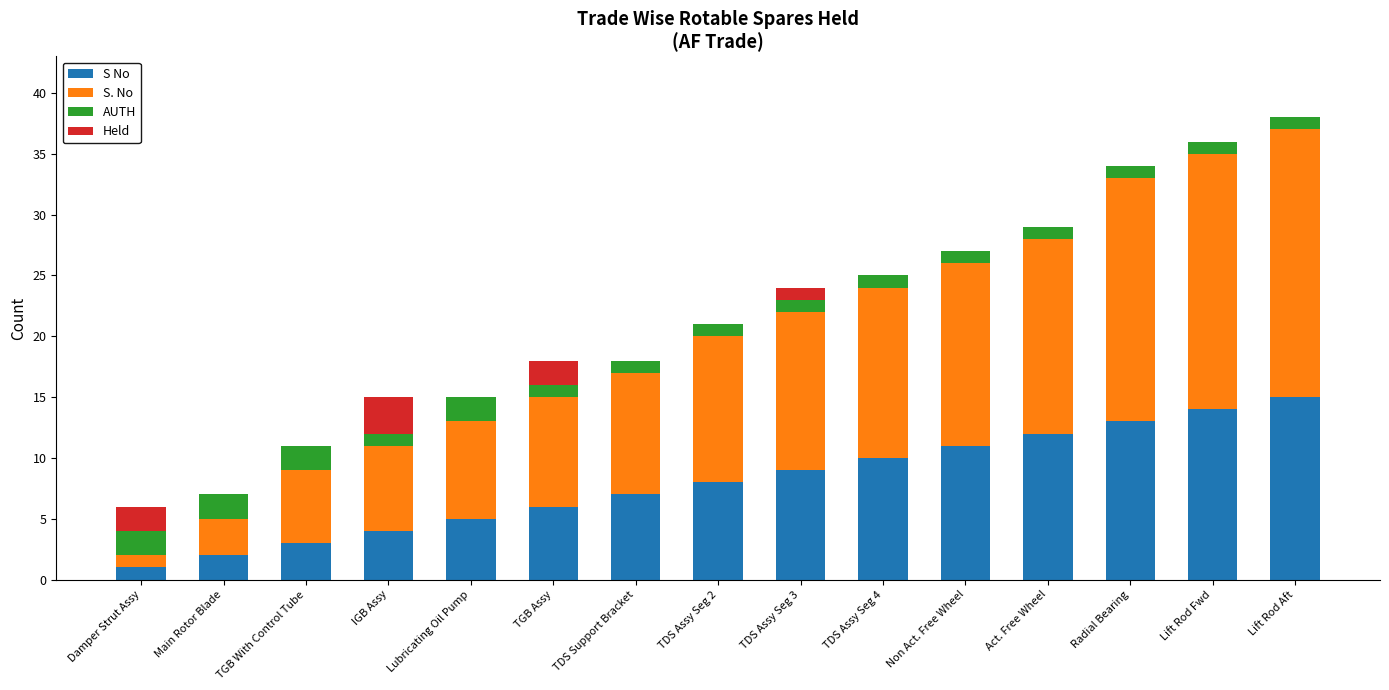

What is the highest value of the S No series?

15